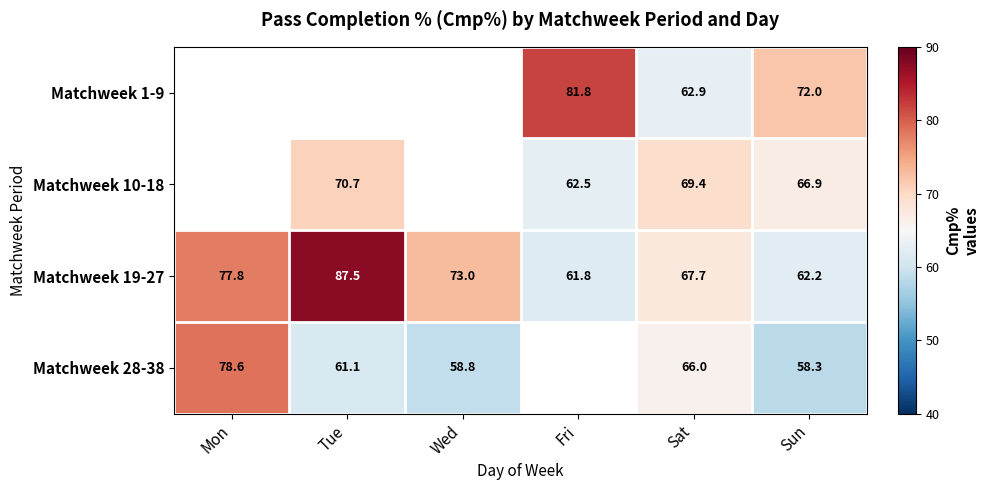

Rank the categories by Matchweek 19-27 value from highest to lowest.

Tue, Mon, Wed, Sat, Sun, Fri